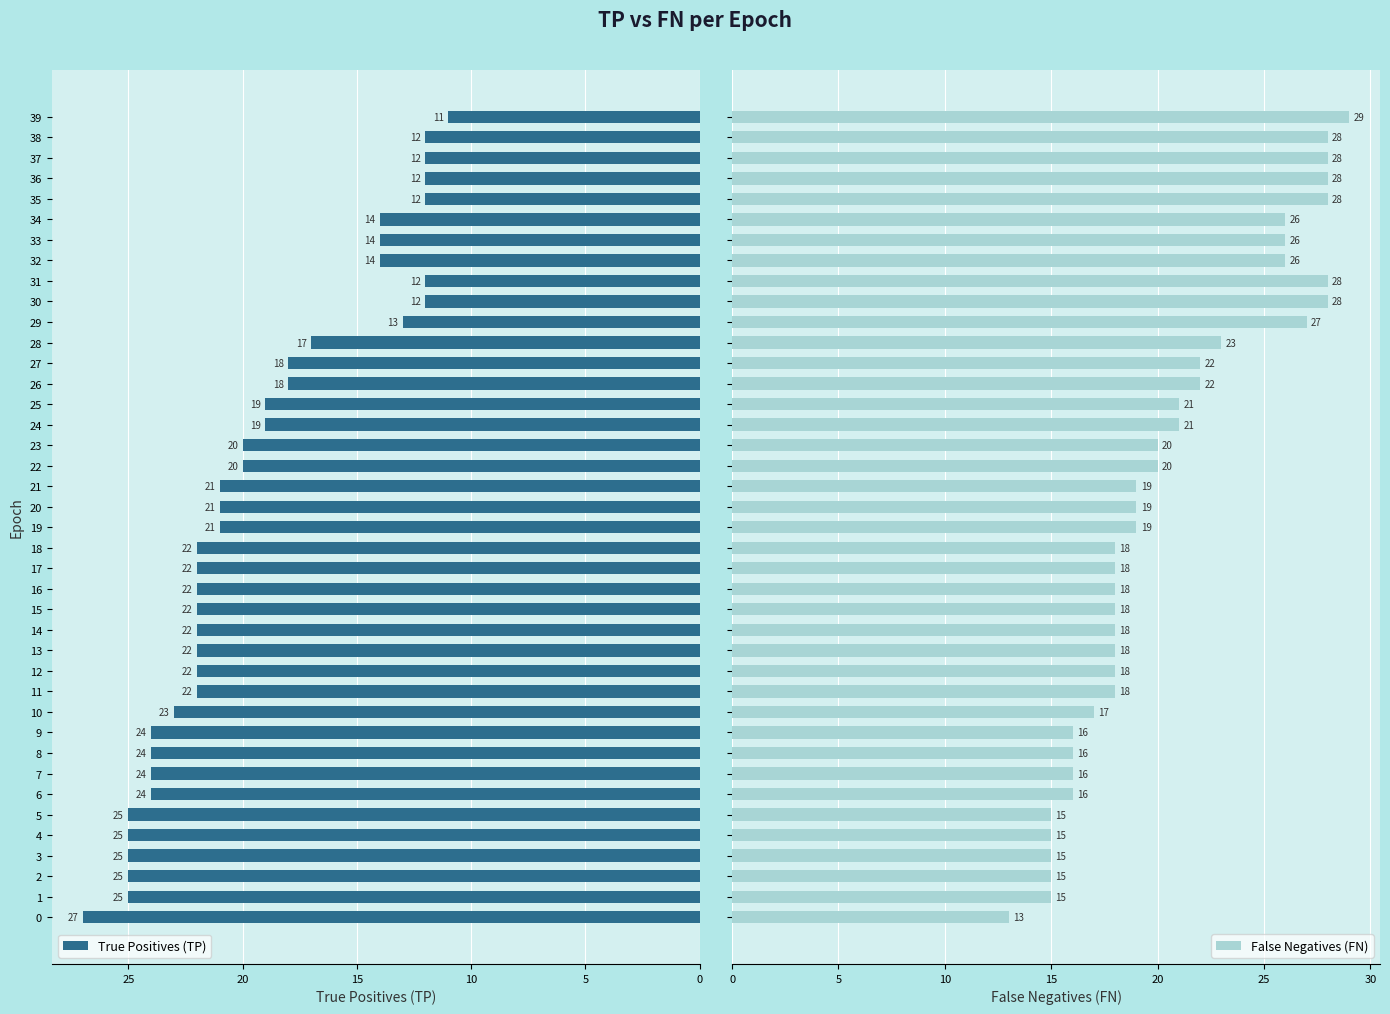

Reading left to right, extract all data points from this chart.

True Positives (TP): 27	25	25	25	25	25	24	24	24	24	23	22	22	22	22	22	22	22	22	21	21	21	20	20	19	19	18	18	17	13	12	12	14	14	14	12	12	12	12	11
False Negatives (FN): 13	15	15	15	15	15	16	16	16	16	17	18	18	18	18	18	18	18	18	19	19	19	20	20	21	21	22	22	23	27	28	28	26	26	26	28	28	28	28	29